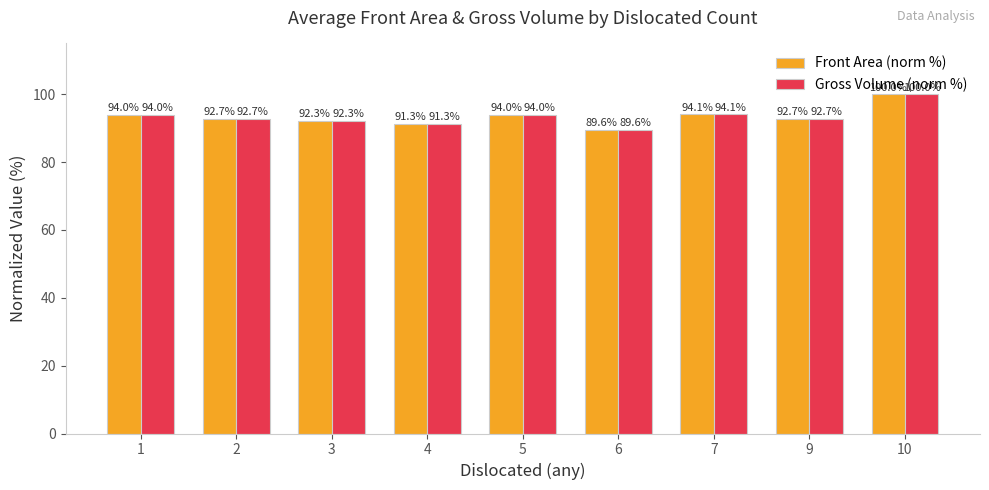

The Front Area (norm %) series shows 92.3 at 3. True or false?

True